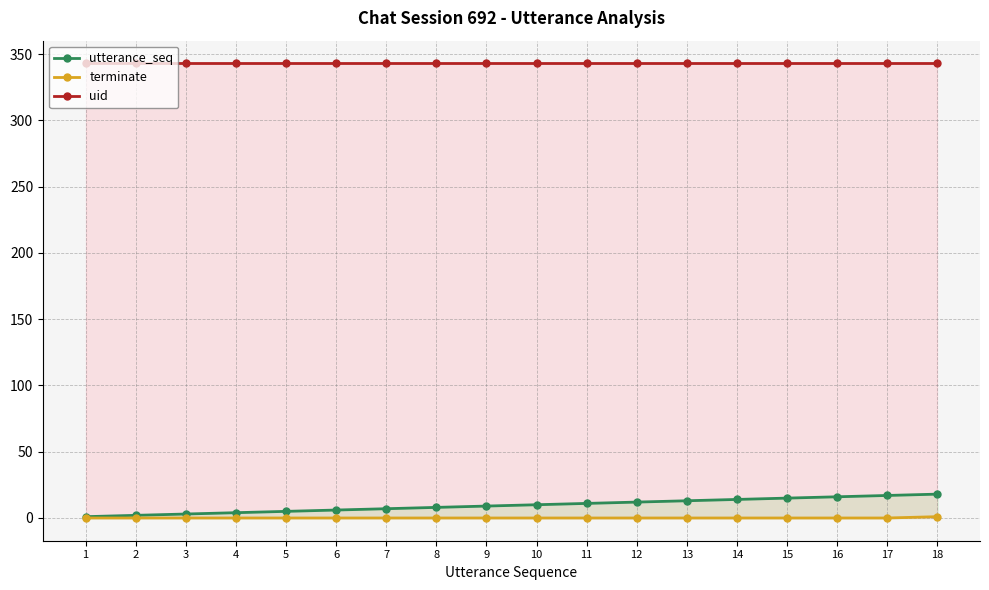

True or false: utterance_seq has more than 1 interior local peaks.

False